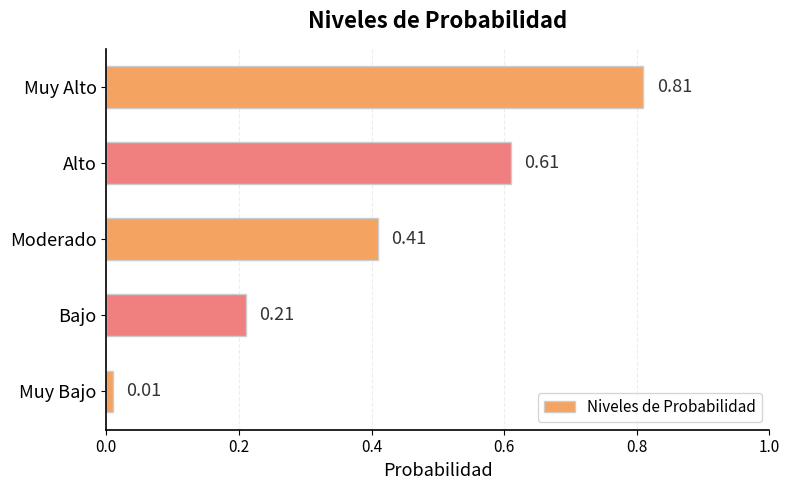

What is the change in value from Muy Bajo to Bajo?

+0.2